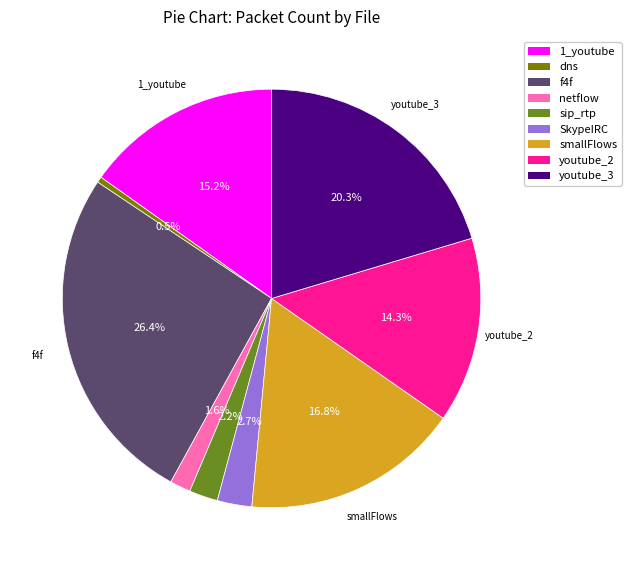

Does any single category account for the majority?

No